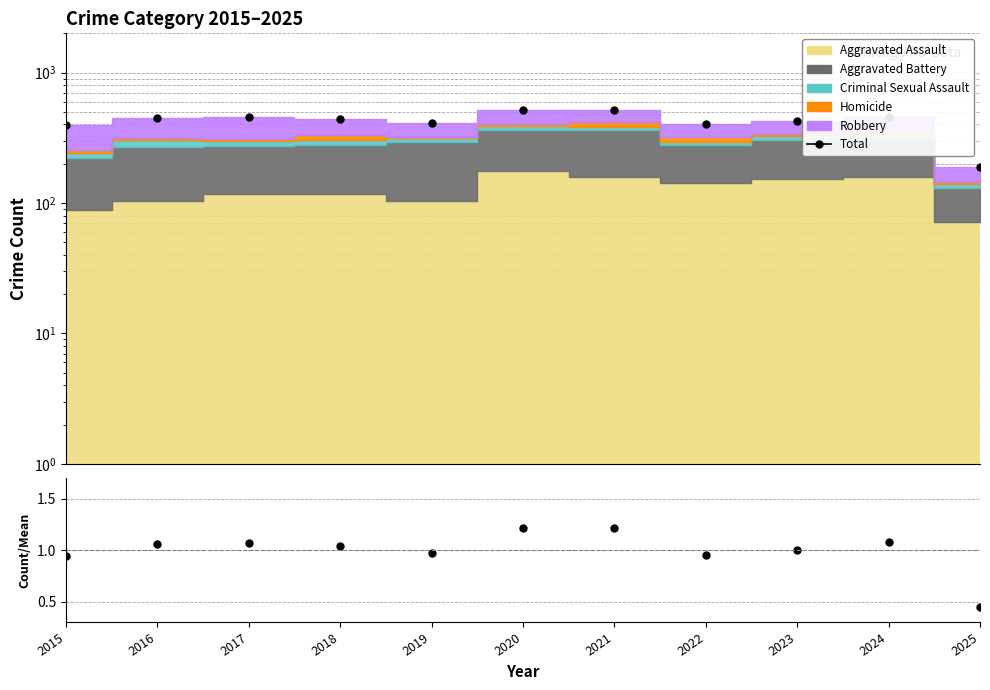

What is the maximum value for Total?

514.0